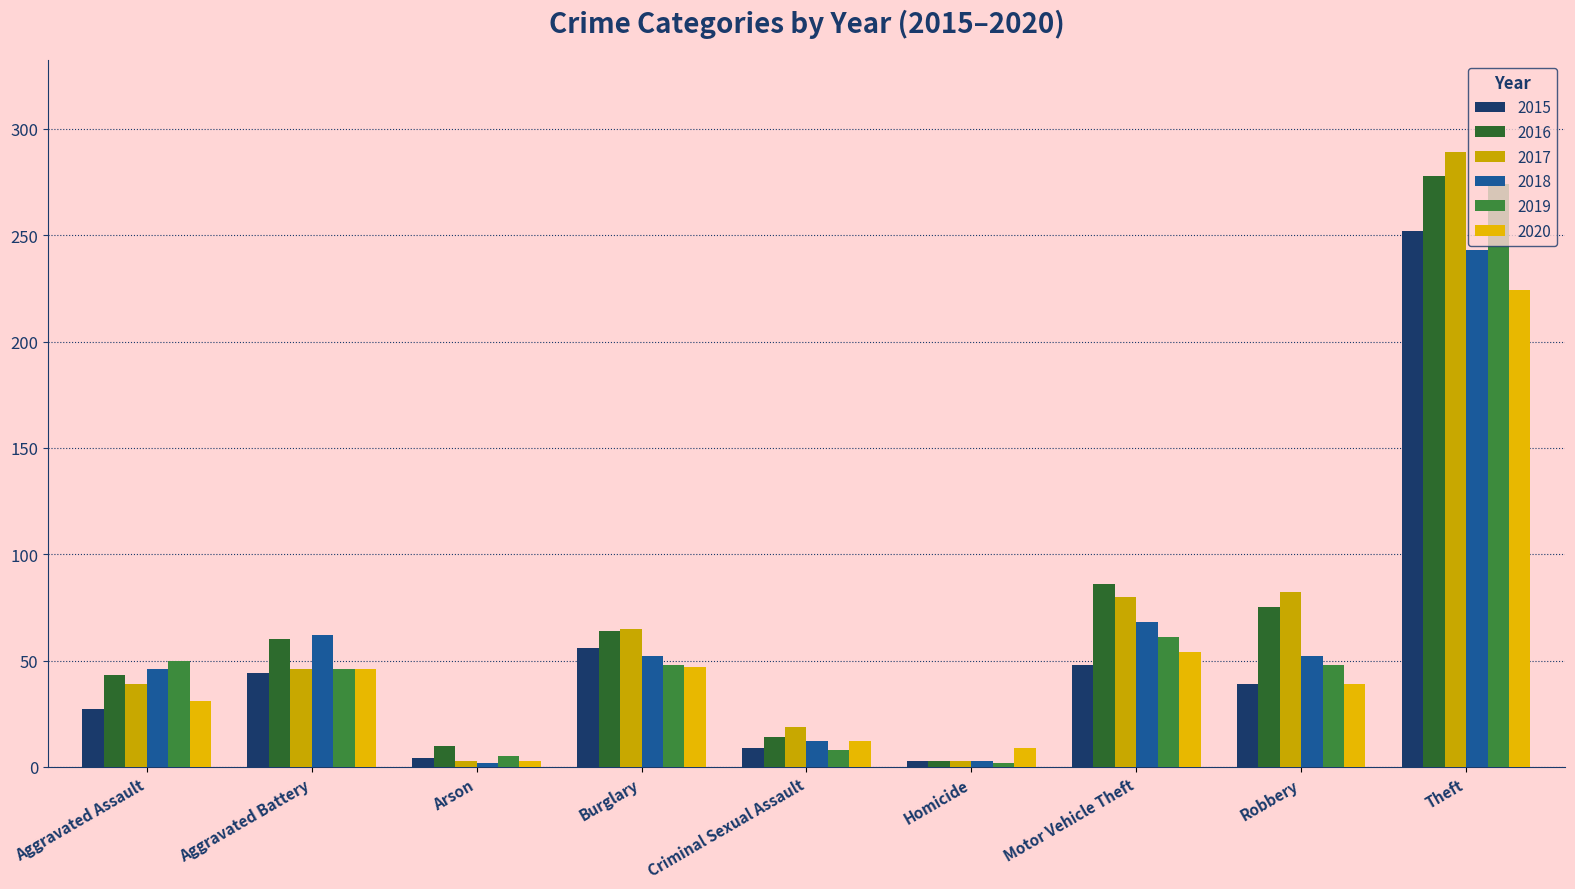

Where does the 2019 series first go above 48?

Aggravated Assault